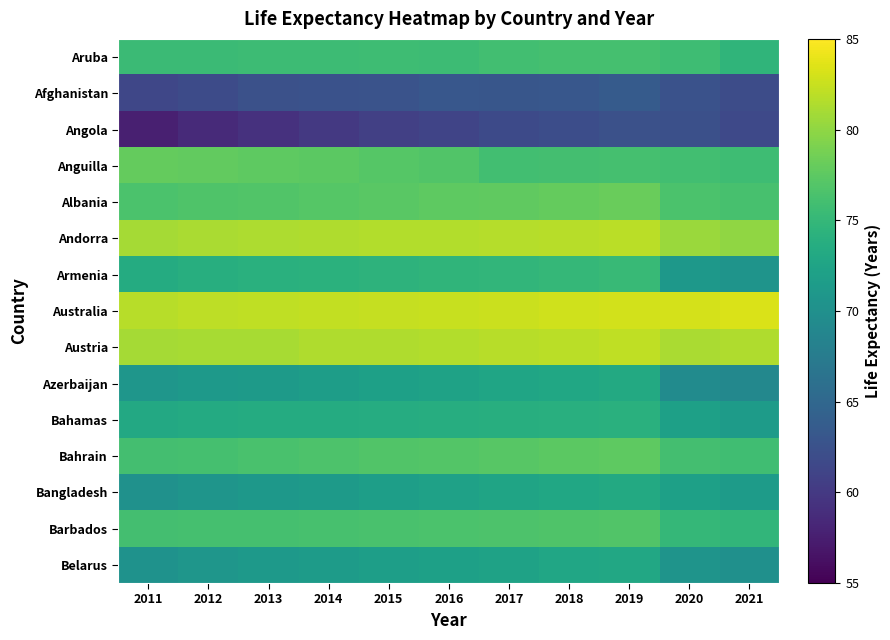

At how many categories does at least one series exceed 69?

11